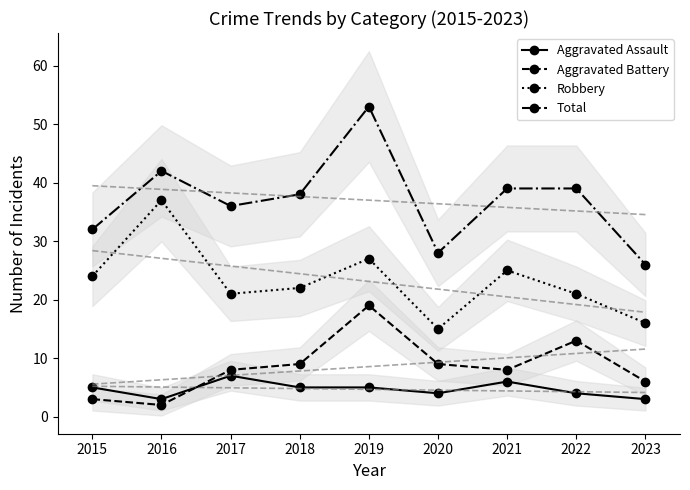

Is it true that Robbery equals 25 at 2021?

True